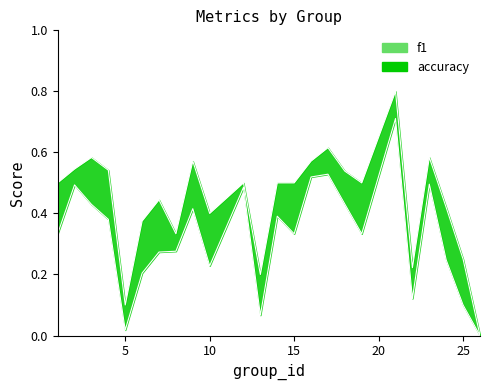

True or false: accuracy_line and f1_line intersect in this chart.

False